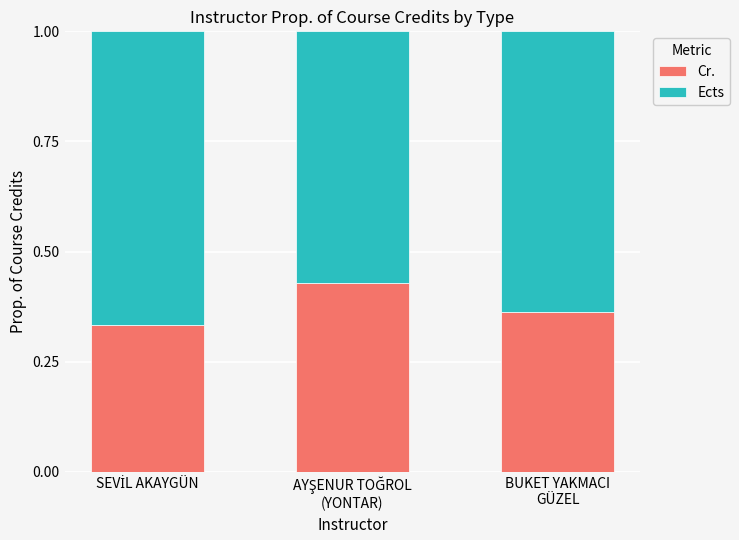

What is the sum of all Cr. values?

1.1